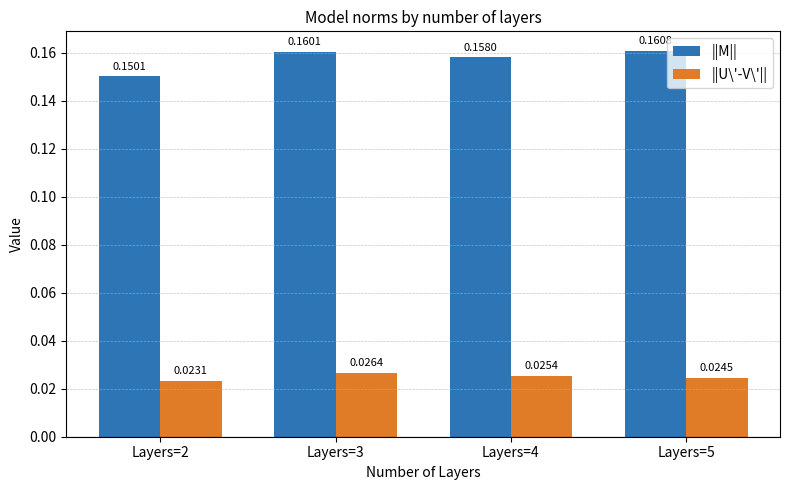

Which series has the largest total across all categories?

||M||